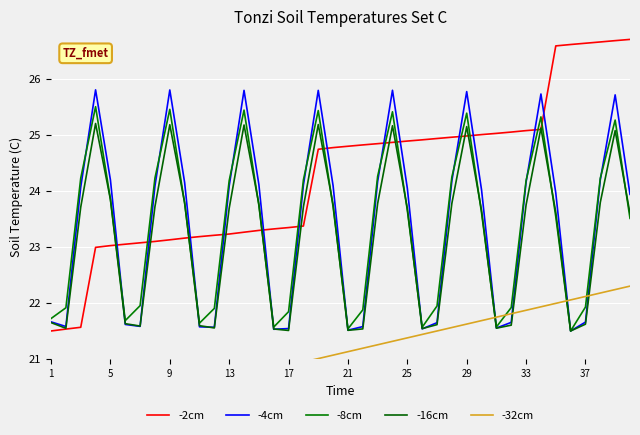

Which series has the widest spread of values?

-2cm